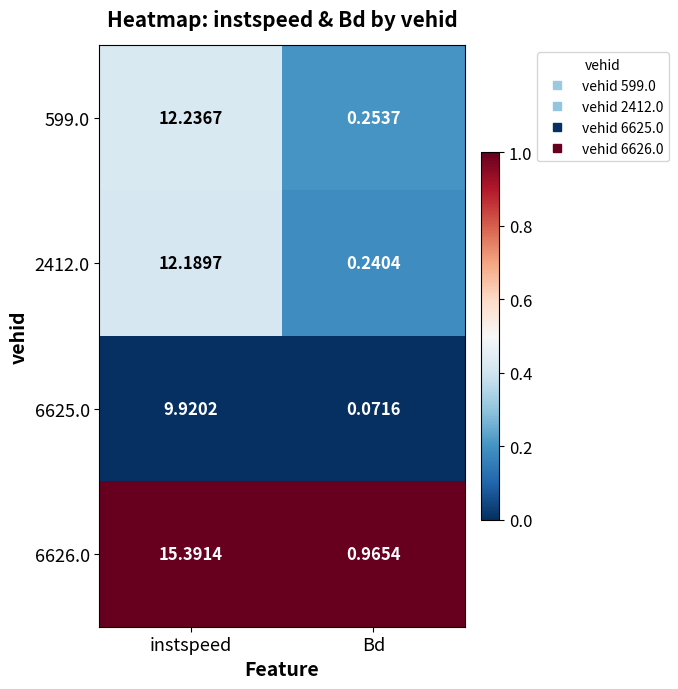

Rank the categories by 599.0 value from highest to lowest.

instspeed, Bd